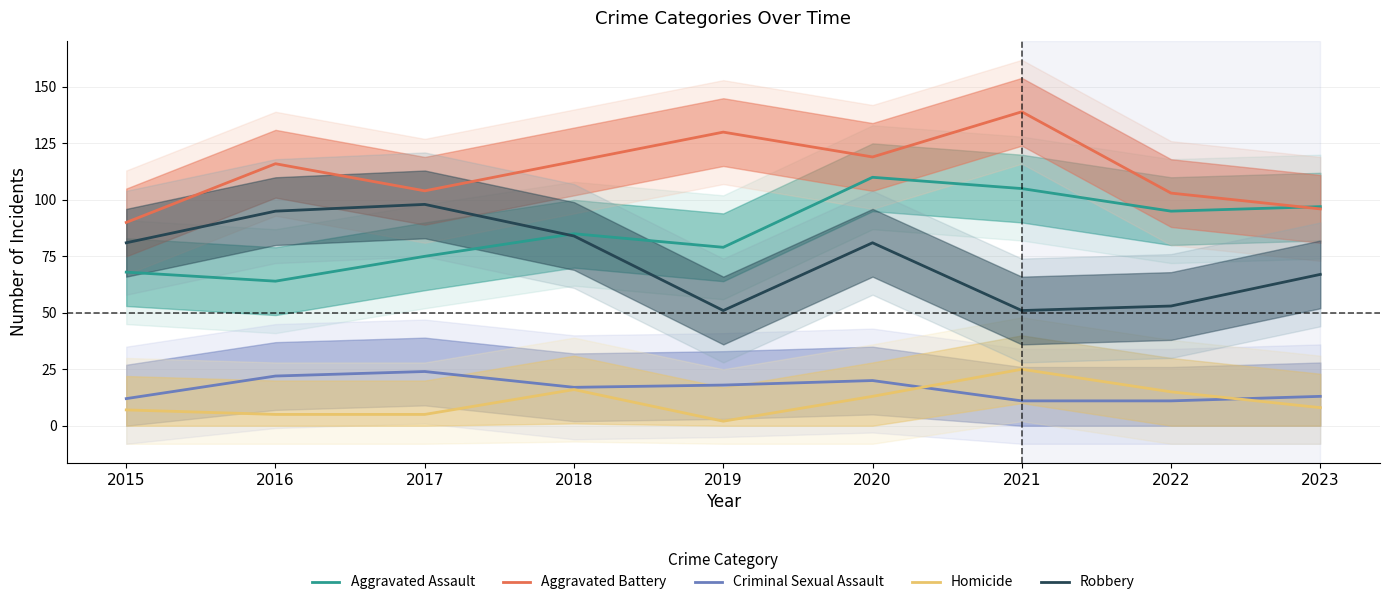

At which category is the sum across all series the highest?

2020